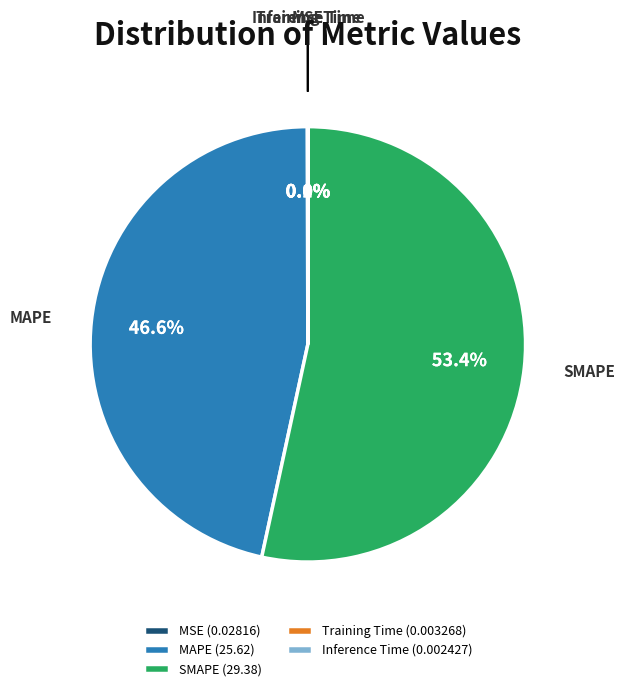

What percentage is NOT represented by MAPE (25.62)?

53.4%